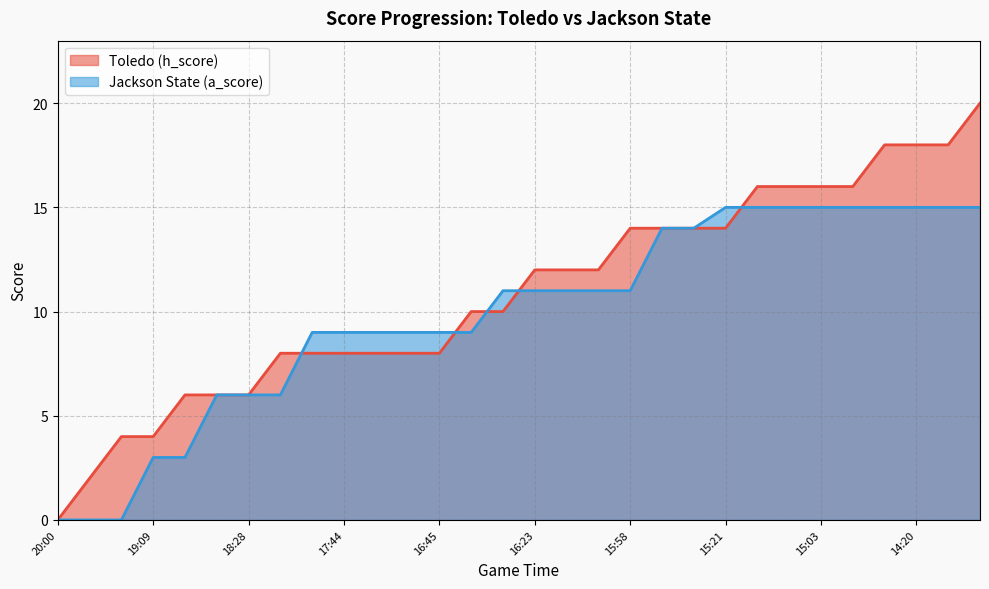

Which series ends up on top after the final intersection of Jackson State (a_score) and Toledo (h_score)?

Toledo (h_score)